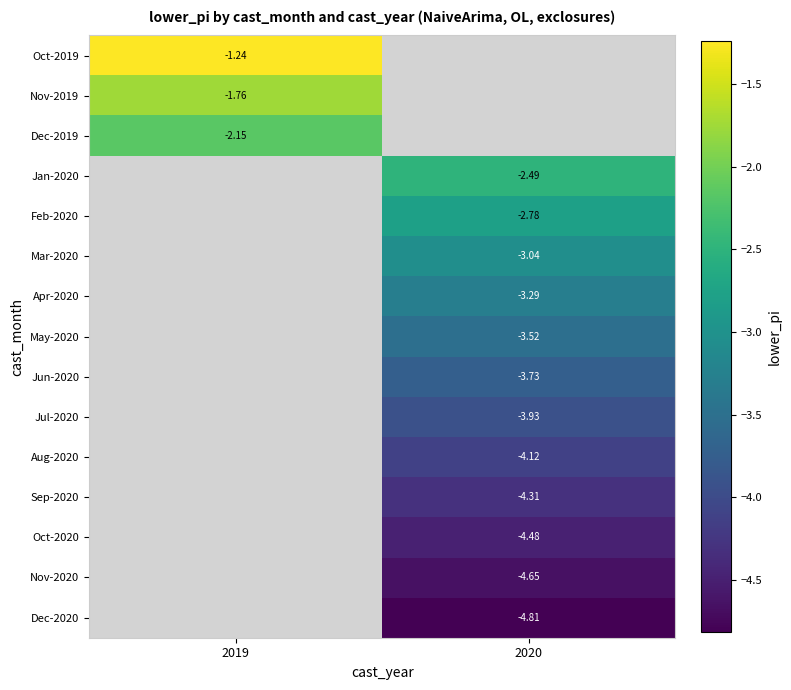

Count the number of categories in the chart.

2